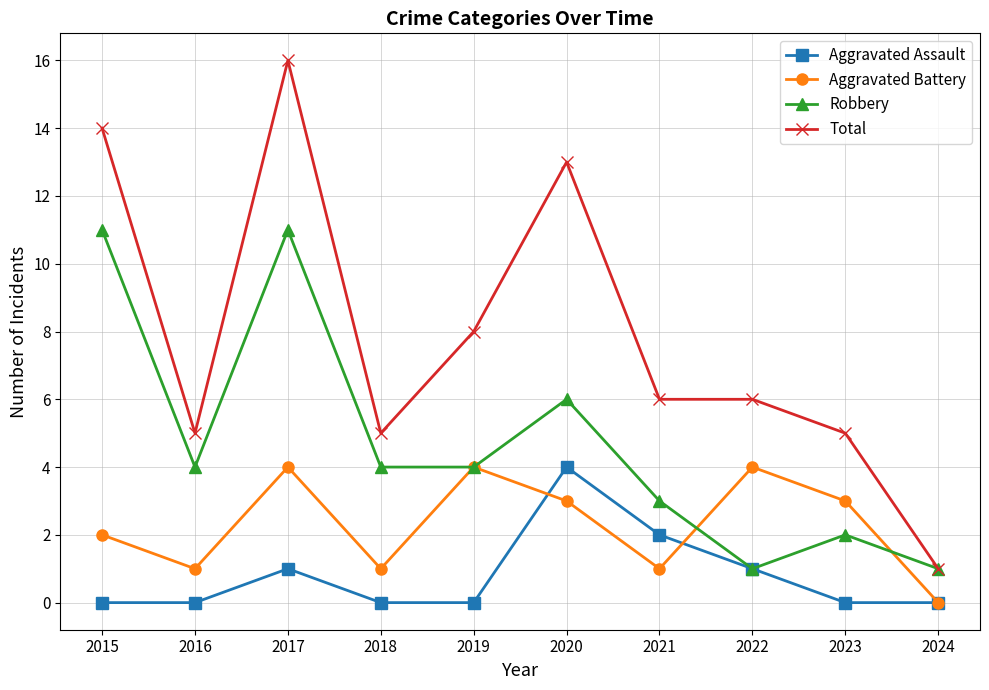

The value of Aggravated Battery at 2018 is 0. True or false?

False